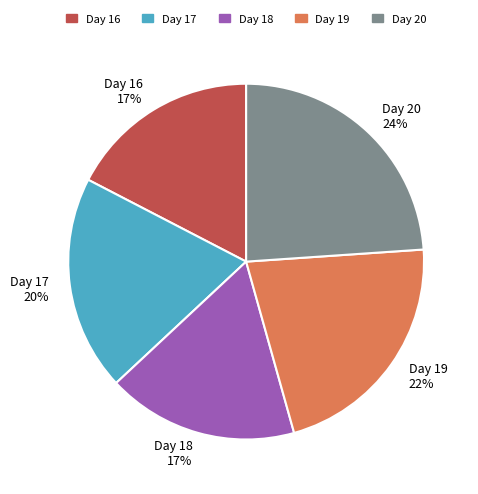

Approximately how many times larger is the value at Day 20 24% compared to Day 19 22%?

1.1